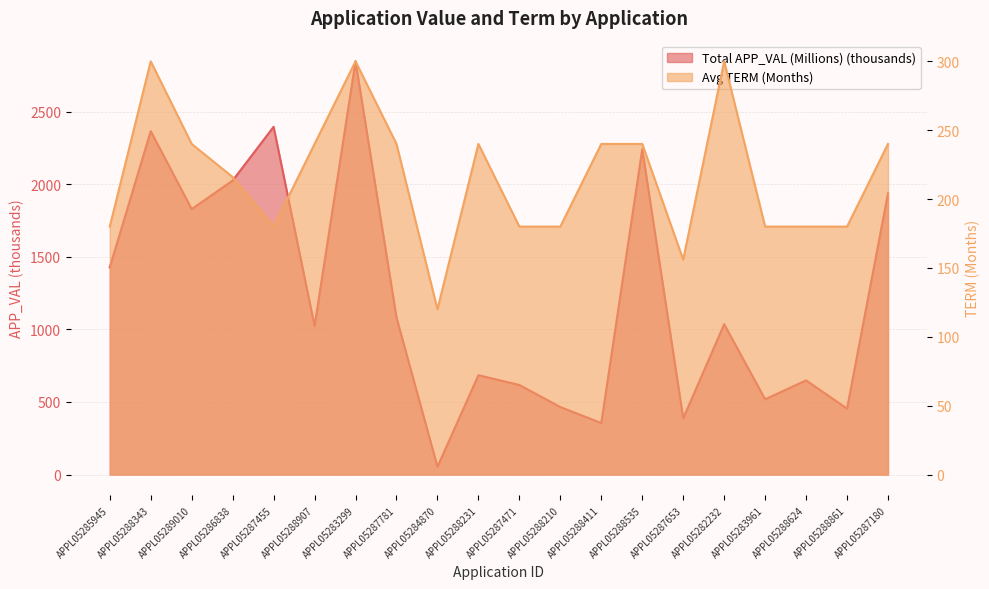

Which series has the largest range (max minus min)?

Total APP_VAL (Millions)